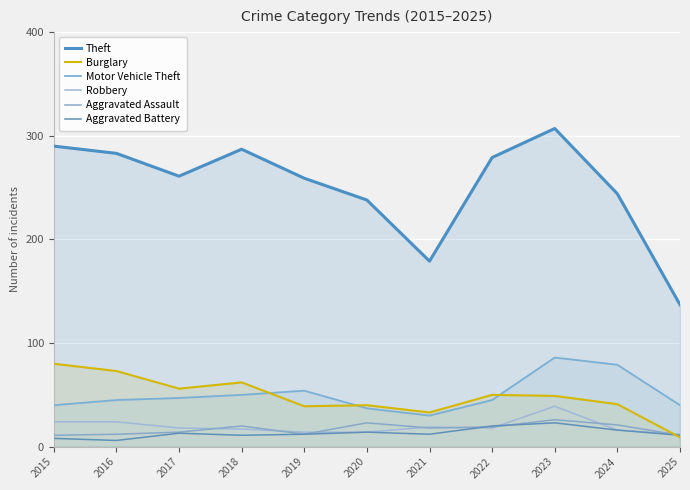

What is the difference between the highest and lowest values at 2017?

248